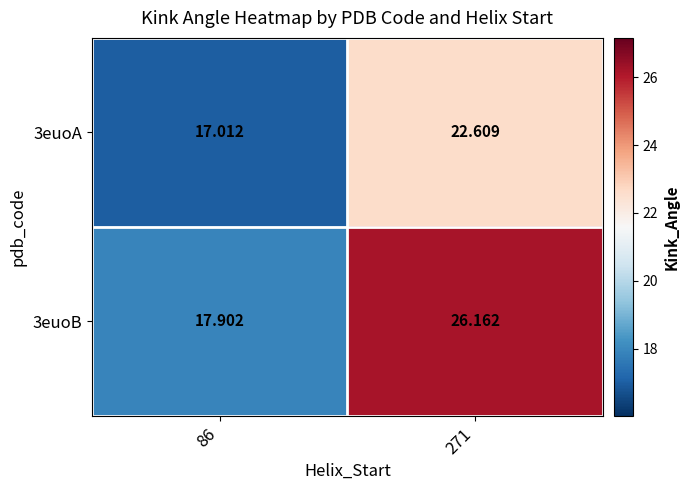

Is the value of 3euoA at 86 greater than the value of 3euoB at 271?

No